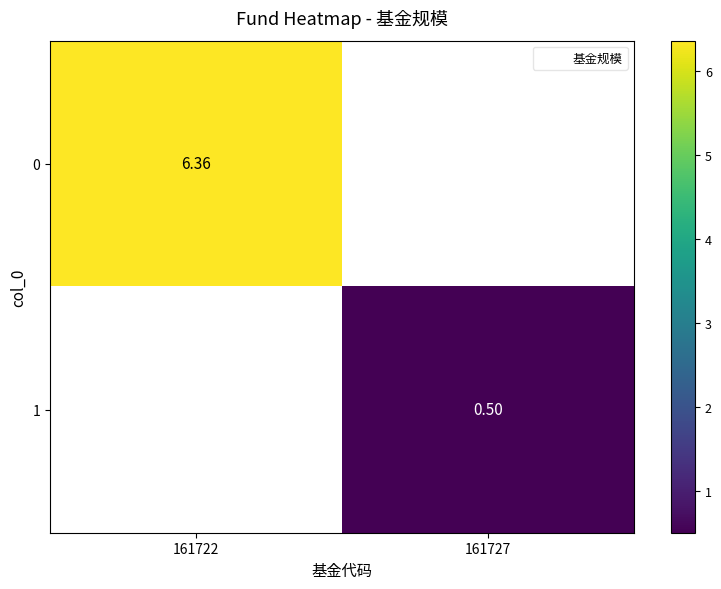

Which category has the lowest value across all series?

161727